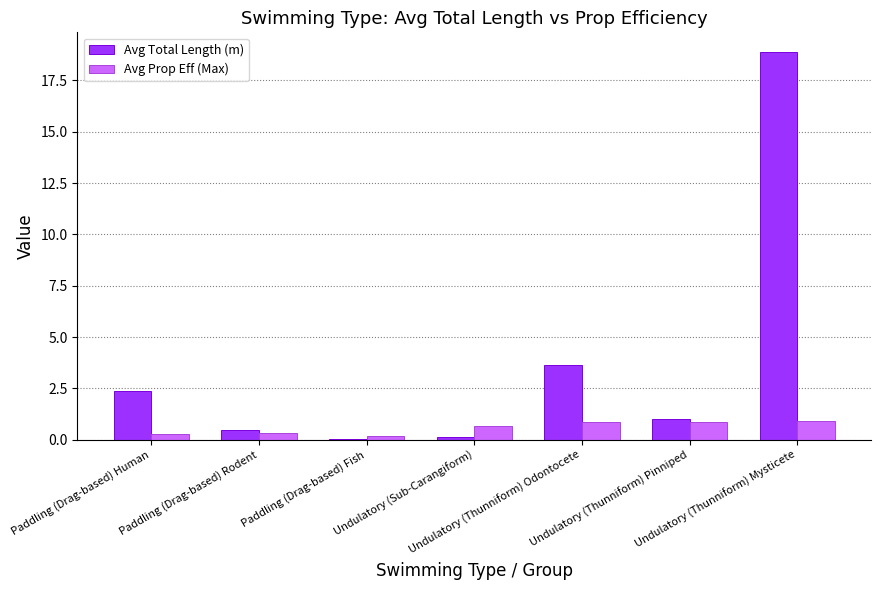

What is the sum of all Avg Prop Eff (Max) values?

4.0